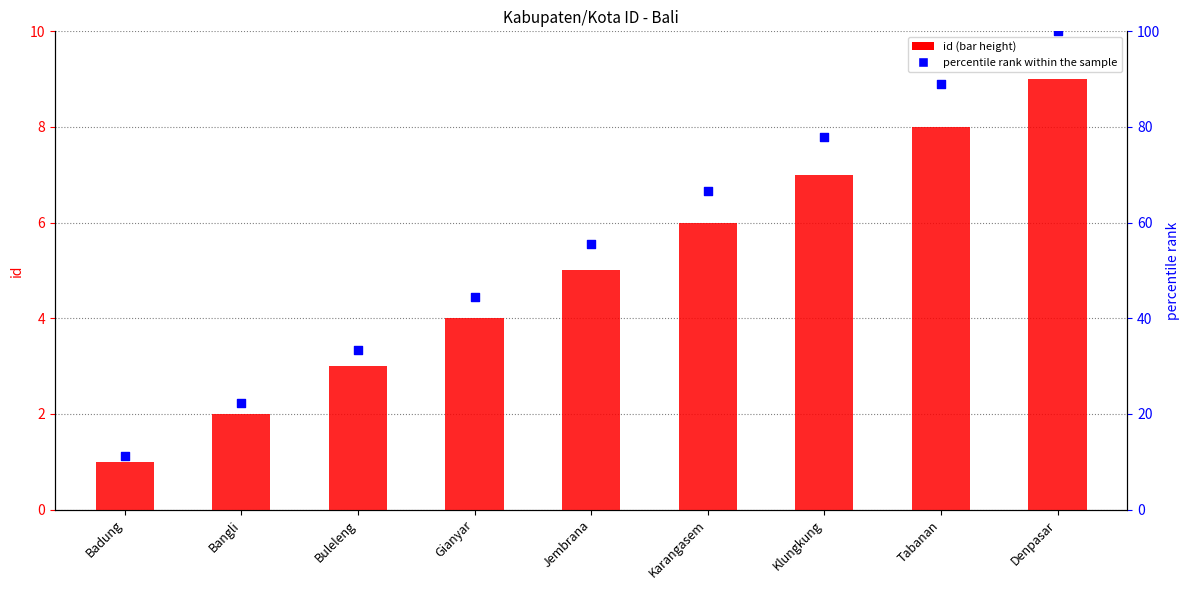

Which series reaches the minimum Y coordinate?

id